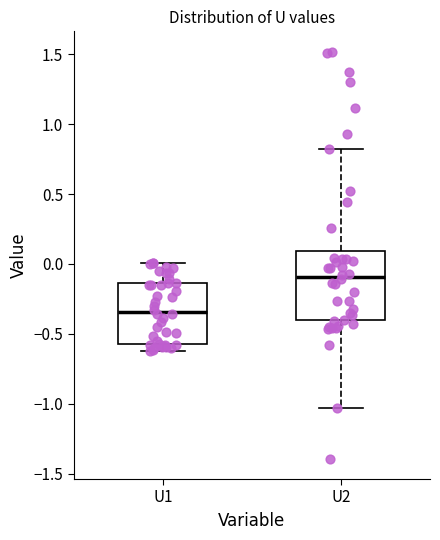

Which box is the tallest, from its lower edge to its upper edge?

U2